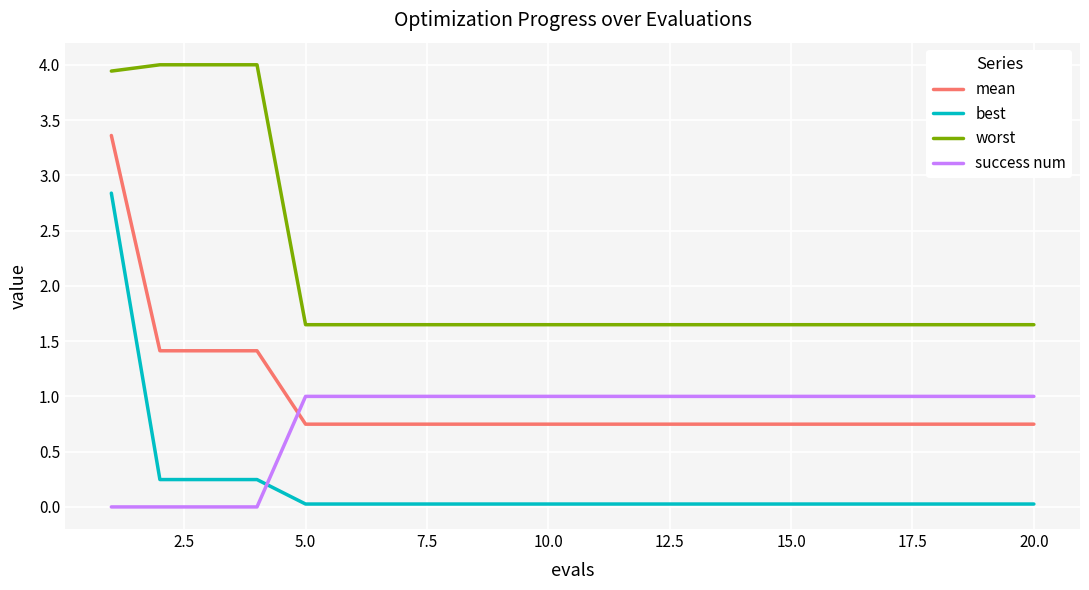

True or false: success num and worst intersect in this chart.

False